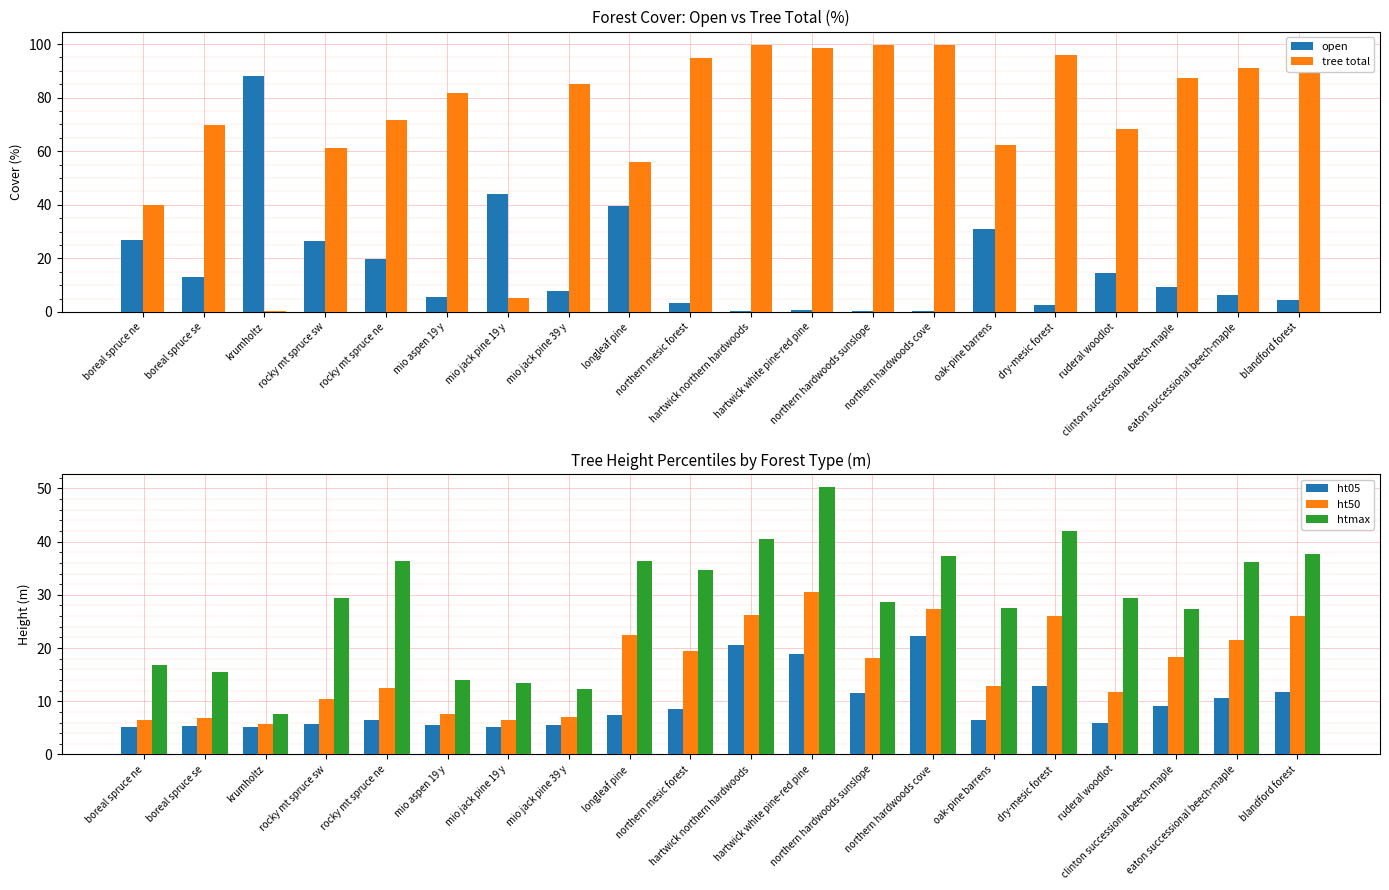

What are all the series names shown in the legend?

open, tree total, ht05, ht50, htmax